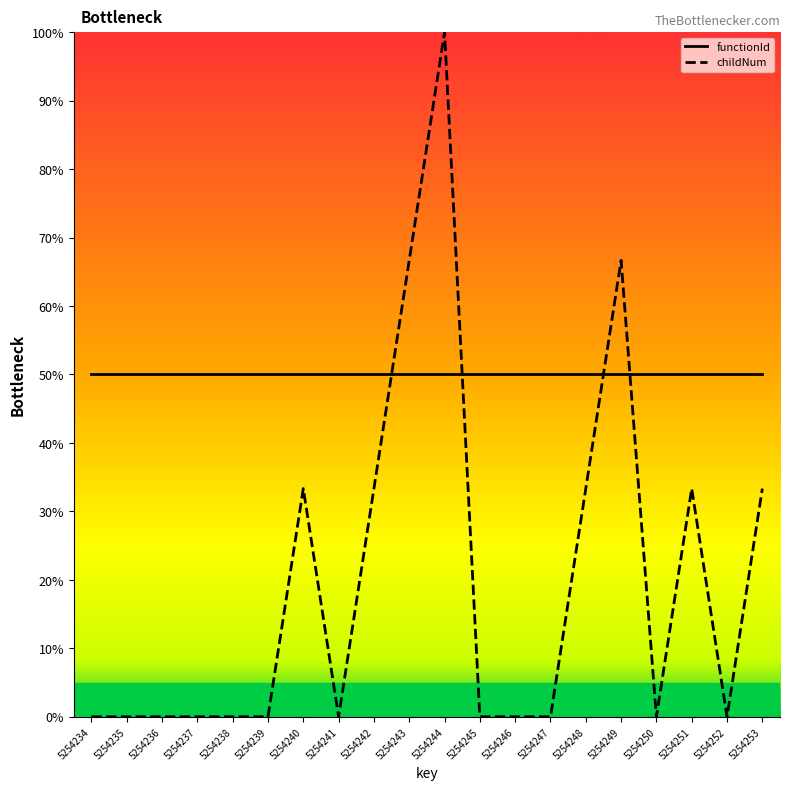

Does the chart have visible grid lines?

No